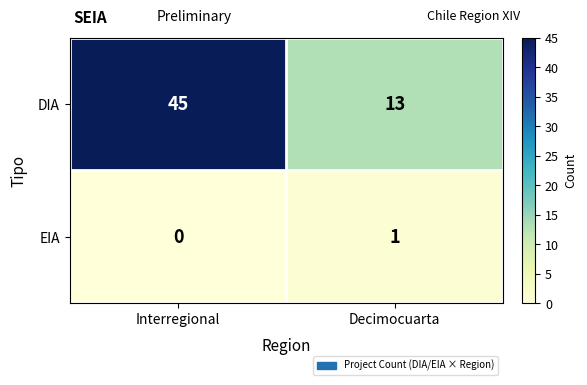

What is the spread (max minus min) of values at Interregional?

45